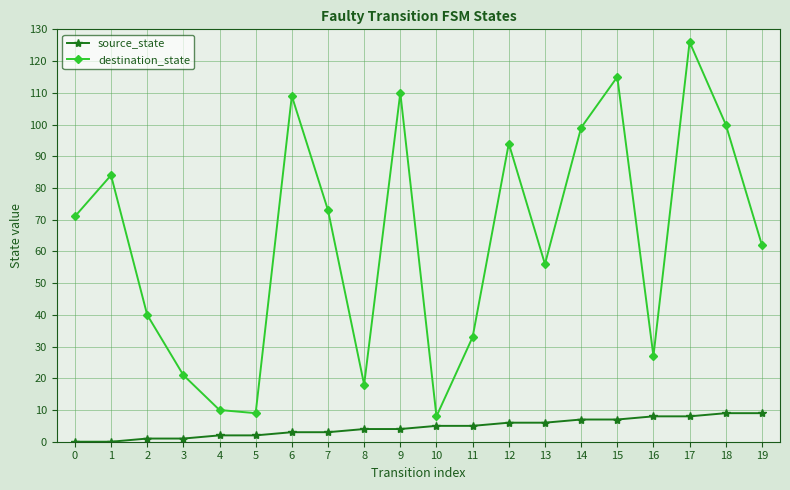

Which series has the largest total across all categories?

destination_state